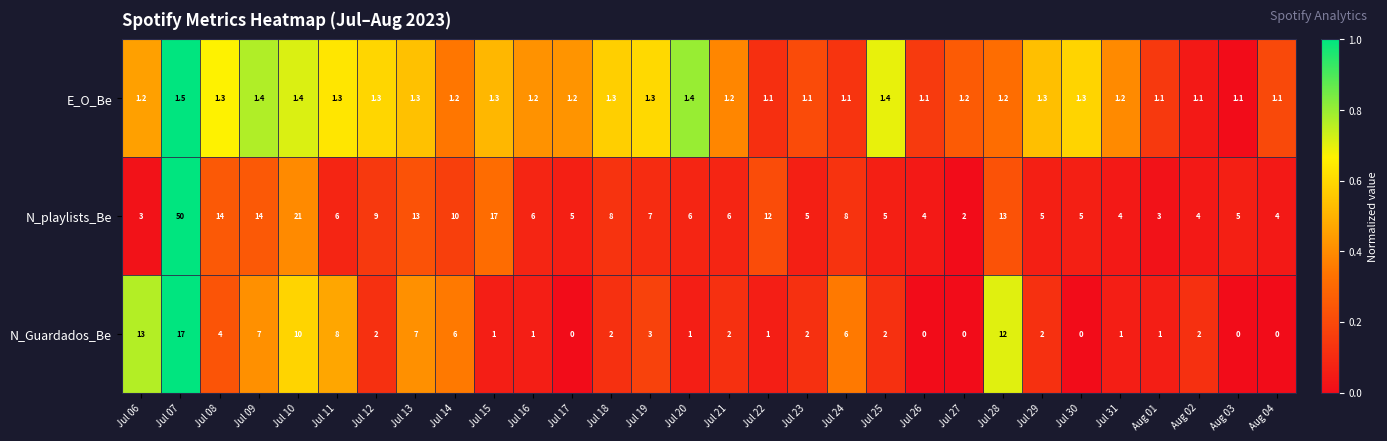

List the series in order of their overall mean, highest first.

N_playlists_Be, N_Guardados_Be, E_O_Be